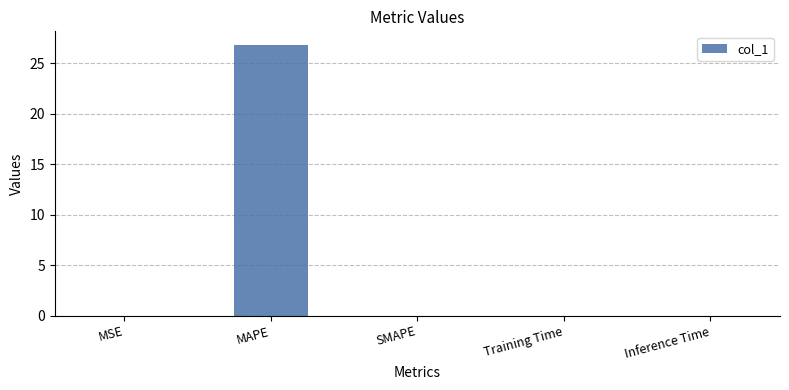

Count the number of data series in this chart.

1